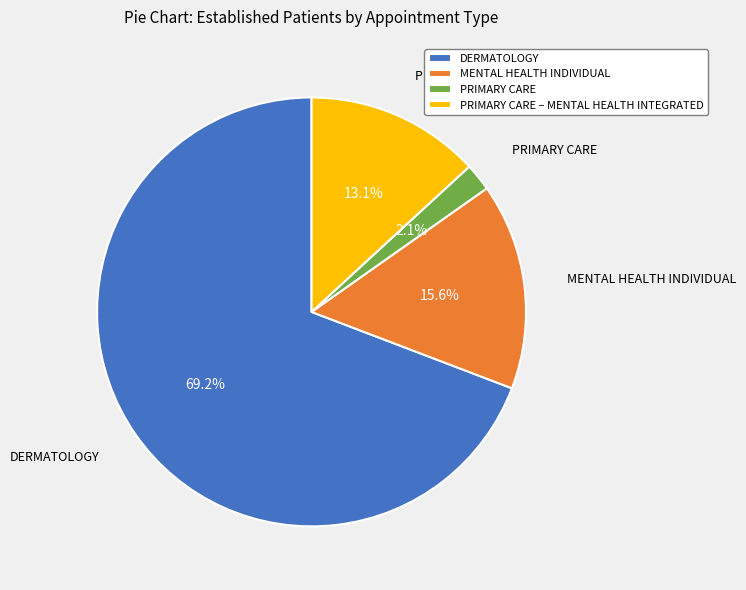

What is the ratio of the value at MENTAL HEALTH INDIVIDUAL to the value at PRIMARY CARE – MENTAL HEALTH INTEGRATED?

1.2